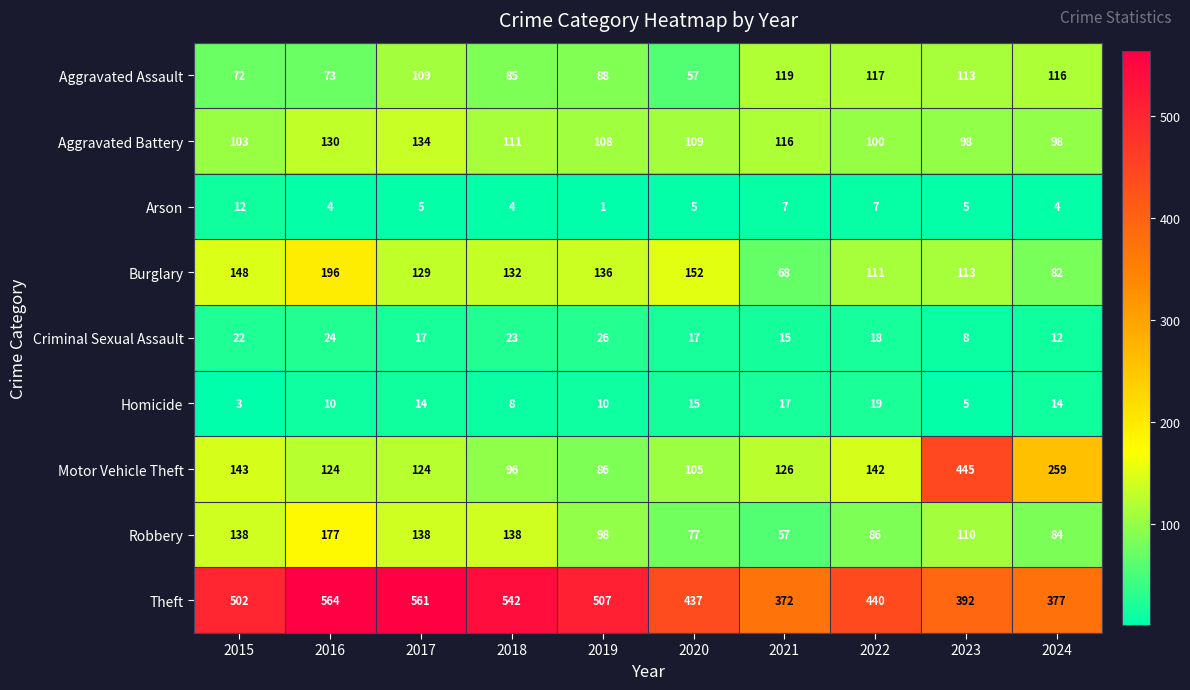

The Criminal Sexual Assault series shows 7 at 2024. True or false?

False